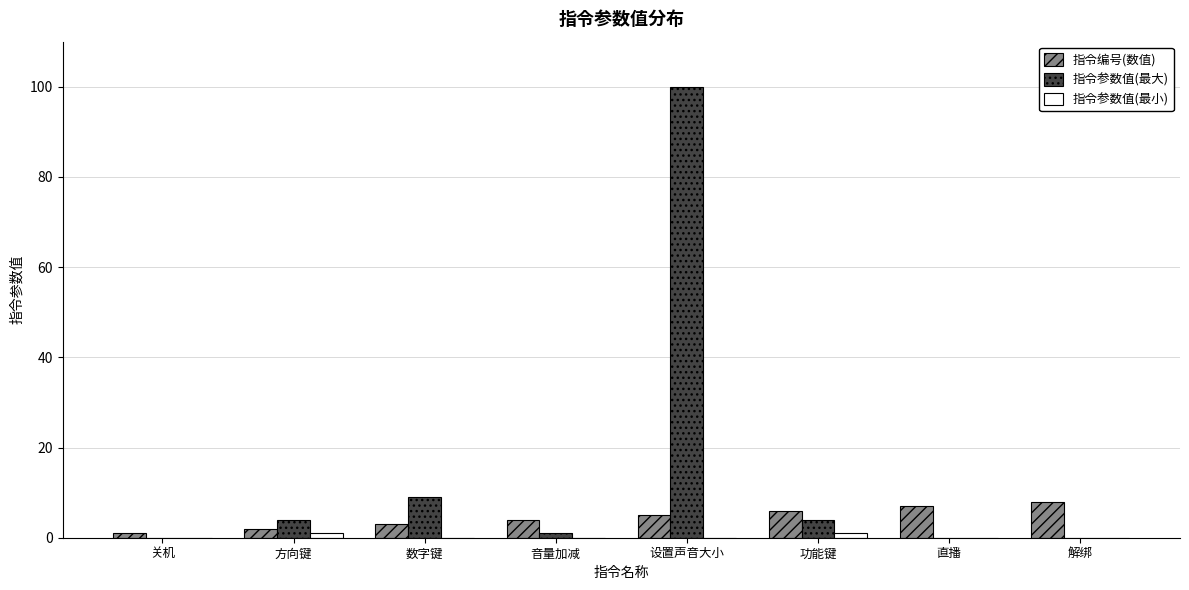

Which category has the highest value across all series?

设置声音大小